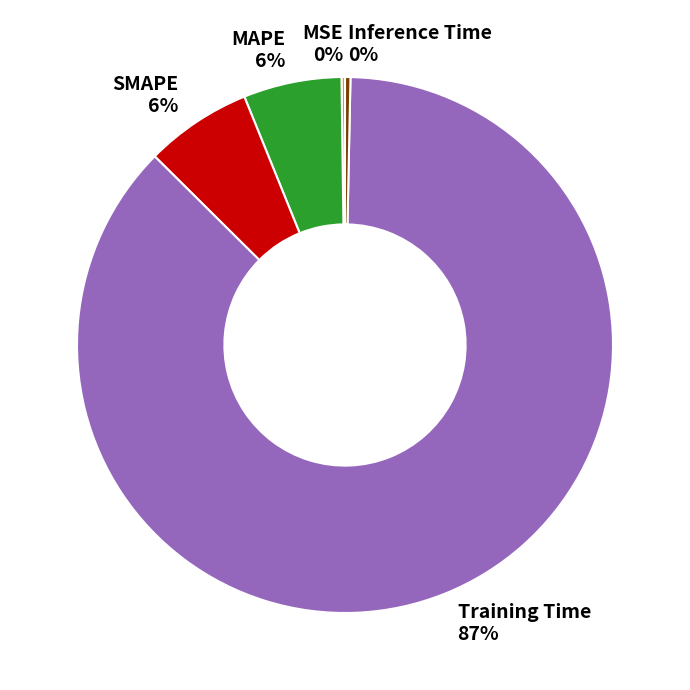

Which category has the biggest portion of the pie?

Training Time